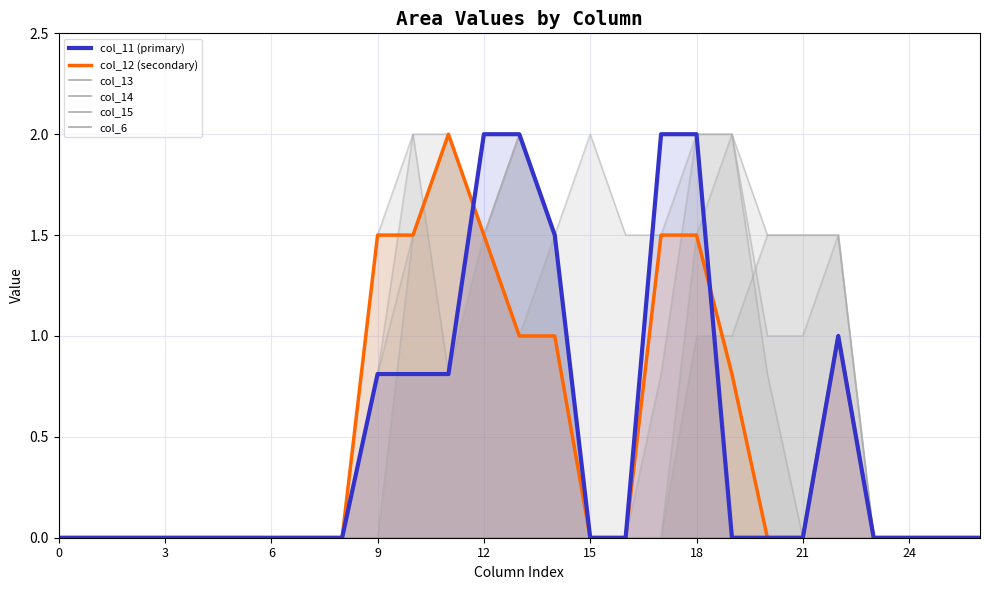

Is it true that col_12 equals 0.9 at 12?

False